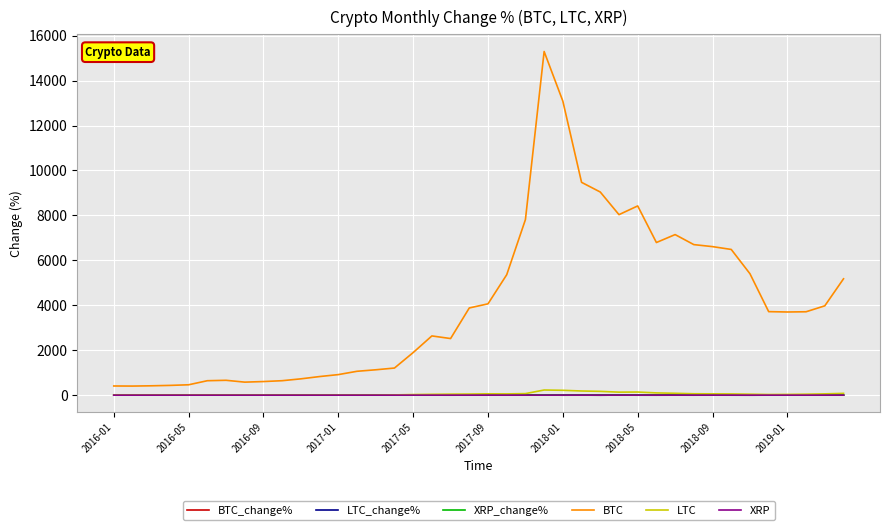

Which series has the widest spread of values?

BTC